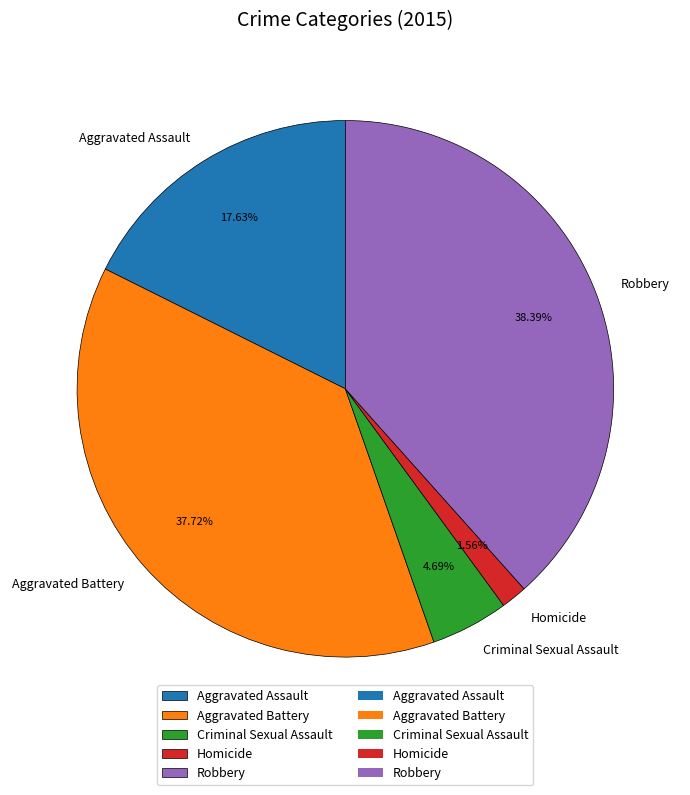

Is there any slice that represents more than half of the pie?

No